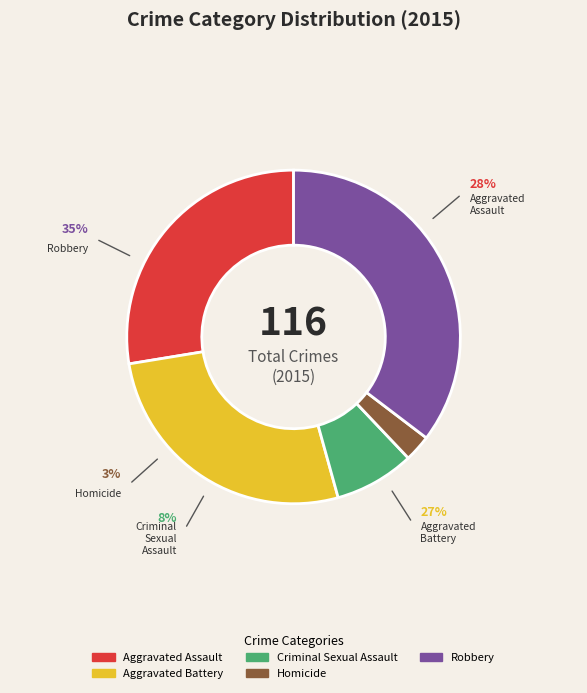

Is there any slice that represents more than half of the pie?

No